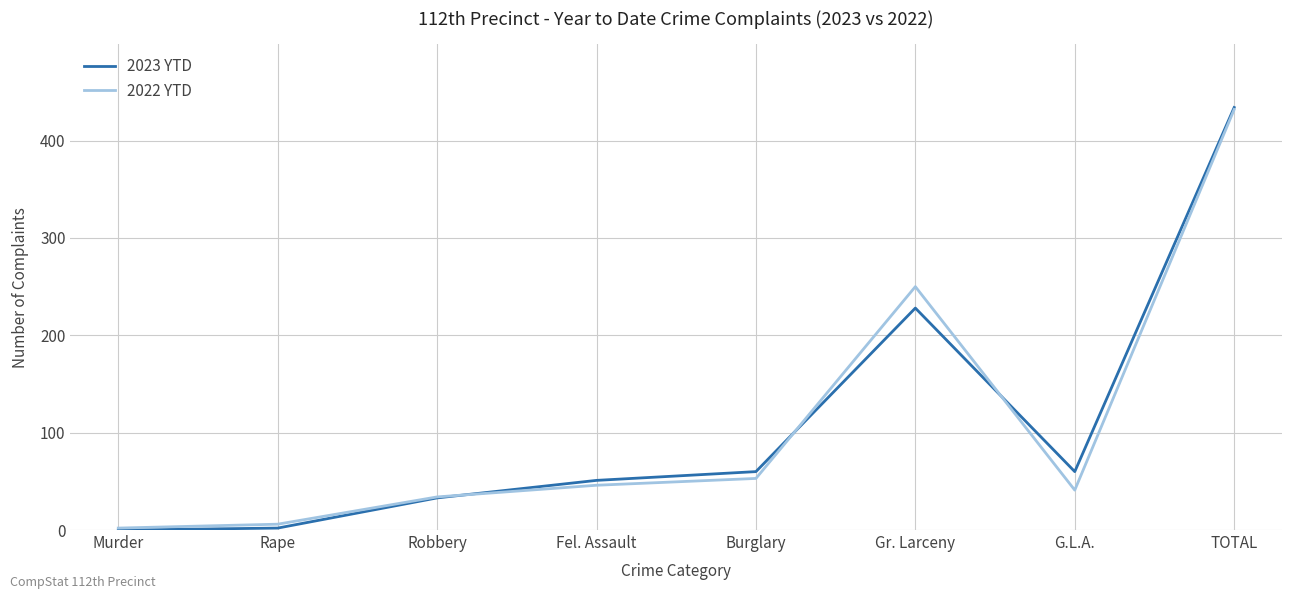

The 2023 YTD series shows 51 at Fel. Assault. True or false?

True